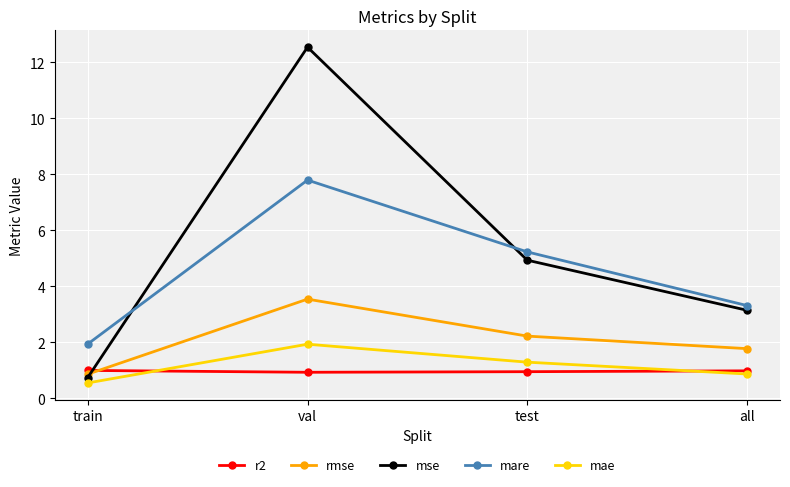

How many lines are shown in the chart?

5